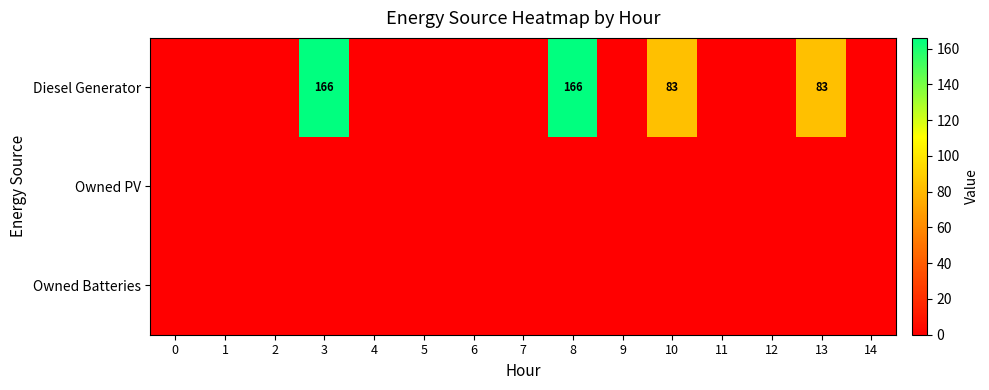

At how many categories does at least one series exceed 55?

4